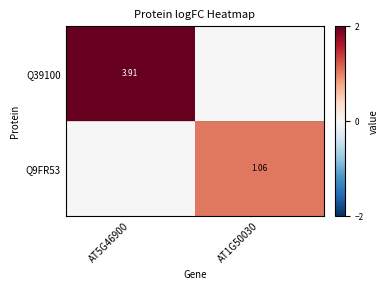

True or false: Q39100 has a value of 1.4 at AT1G50030.

False